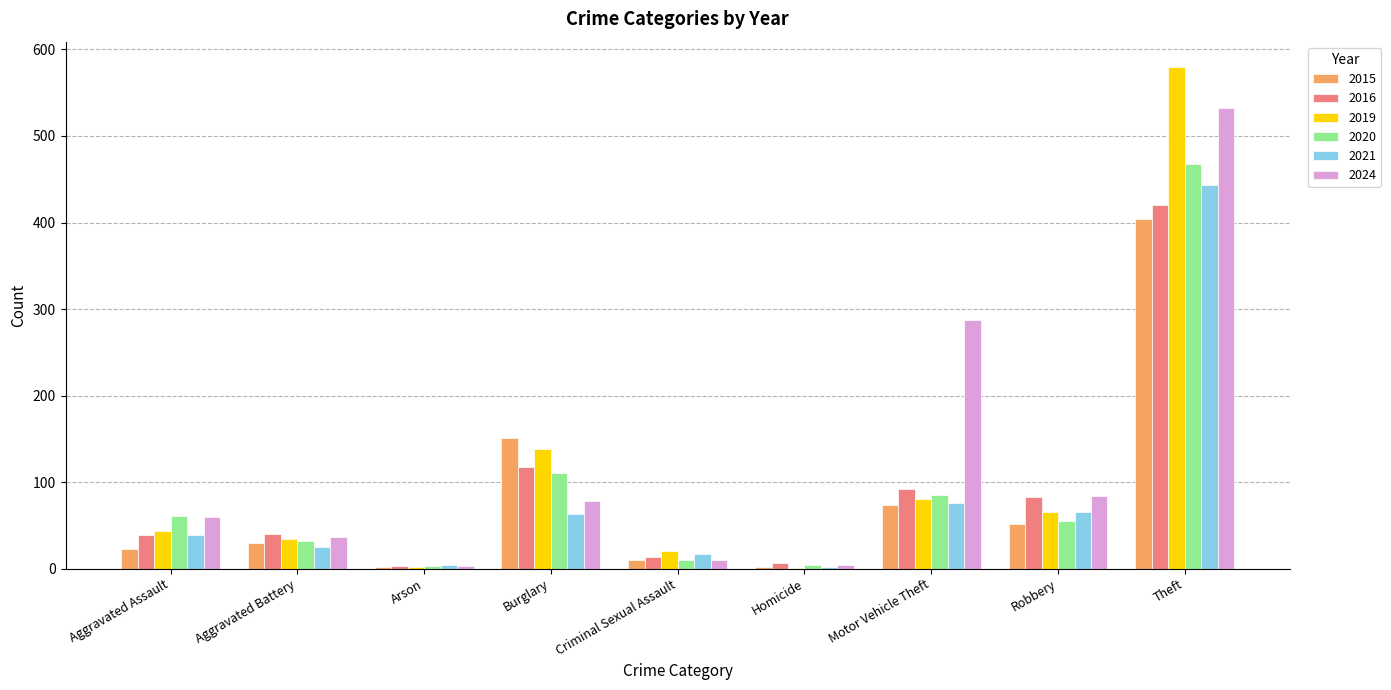

Which series changed the most between Robbery and Theft?

2019